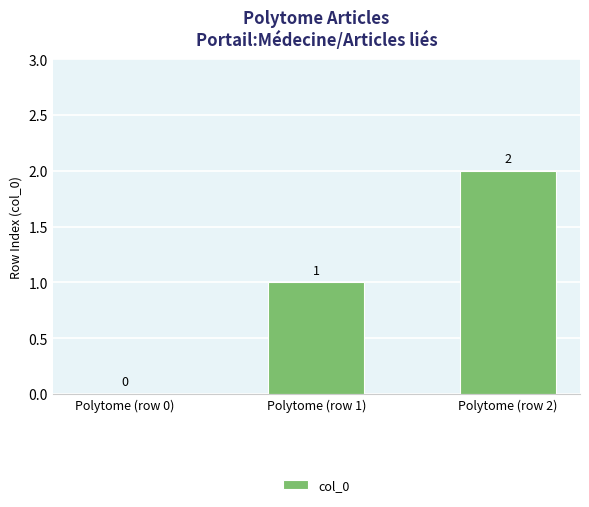

What is the change in value from Polytome (row 0) to Polytome (row 2)?

+2